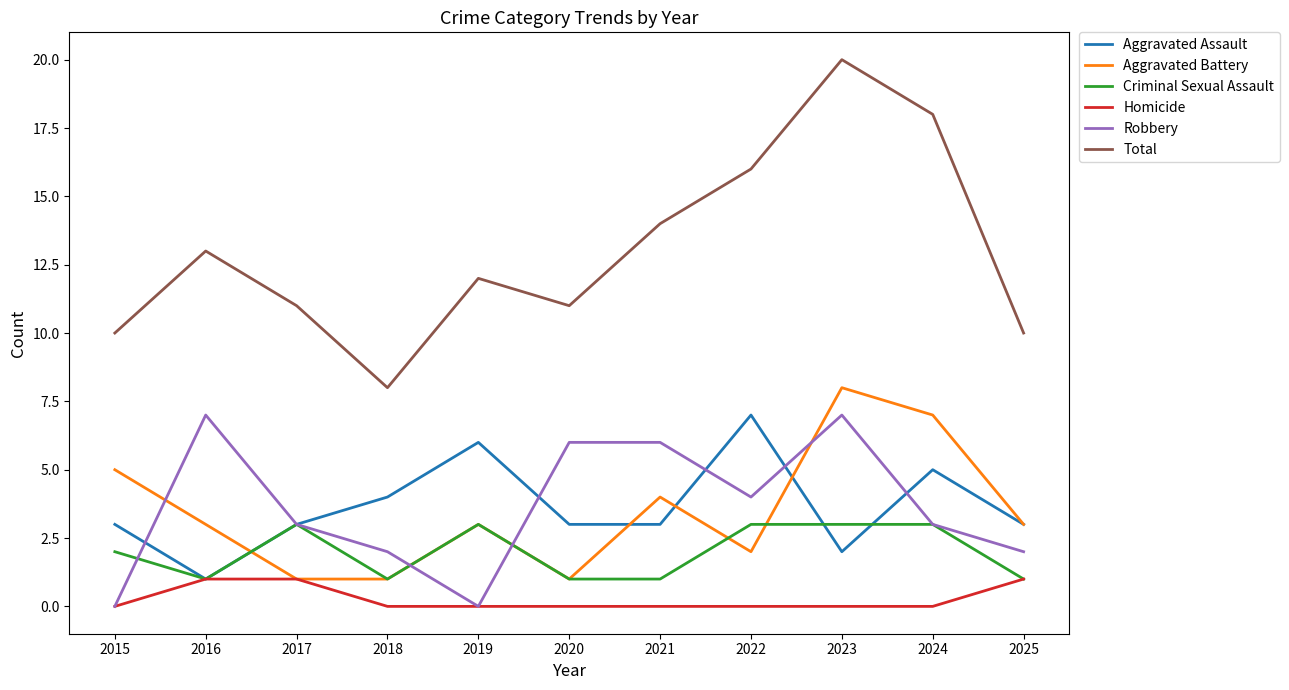

At 2023, list the series in order from largest to smallest.

Total, Aggravated Battery, Robbery, Criminal Sexual Assault, Aggravated Assault, Homicide